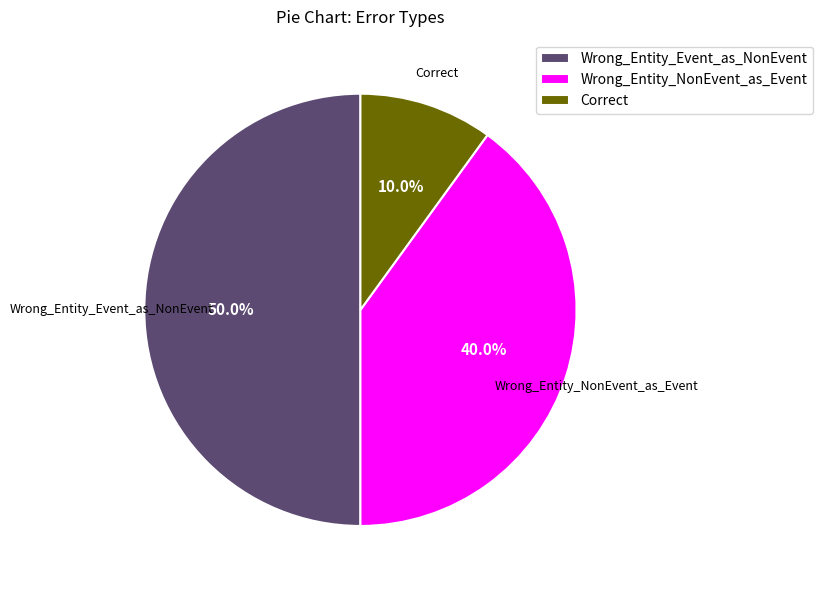

How many slices are in this pie chart?

3